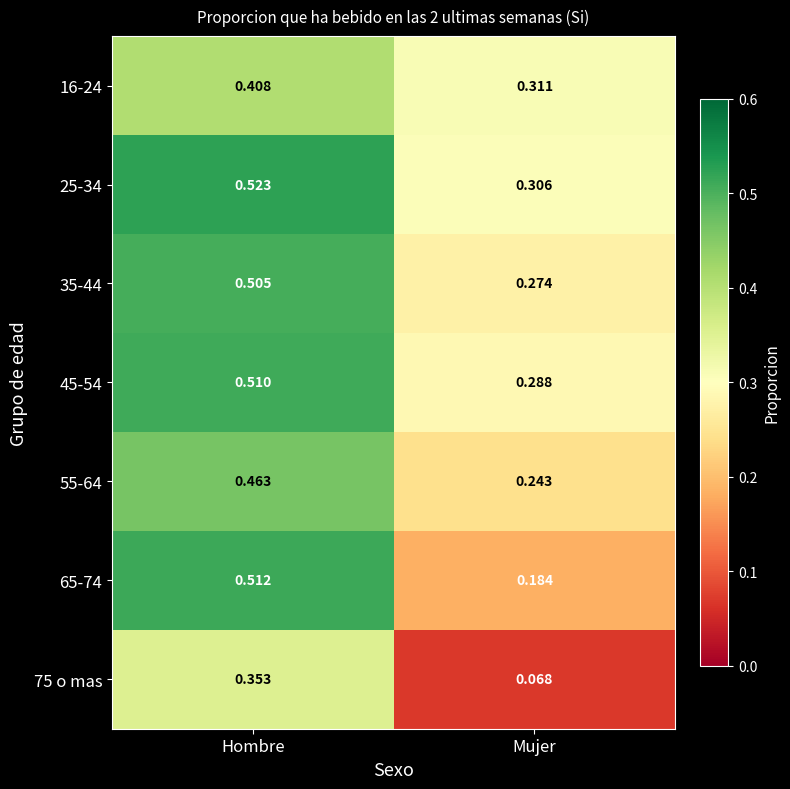

Rank the series at Hombre from lowest to highest value.

75 o mas, 16-24, 55-64, 35-44, 45-54, 65-74, 25-34